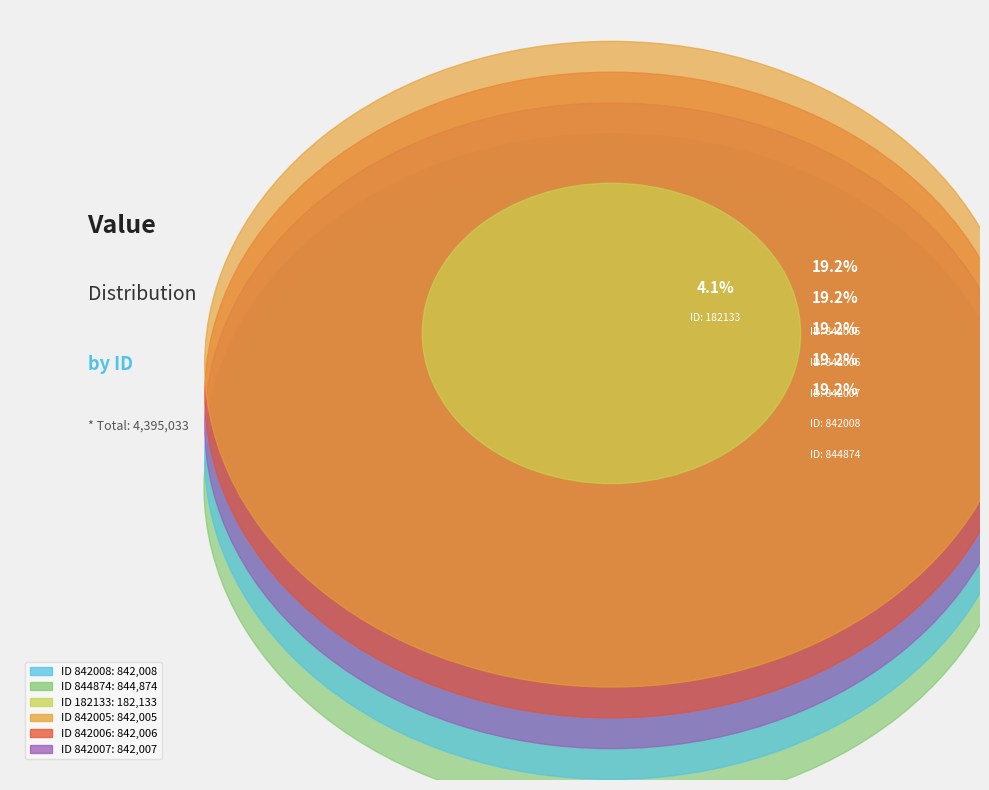

Rank the categories by value from lowest to highest.

182133, 842005, 842006, 842007, 842008, 844874